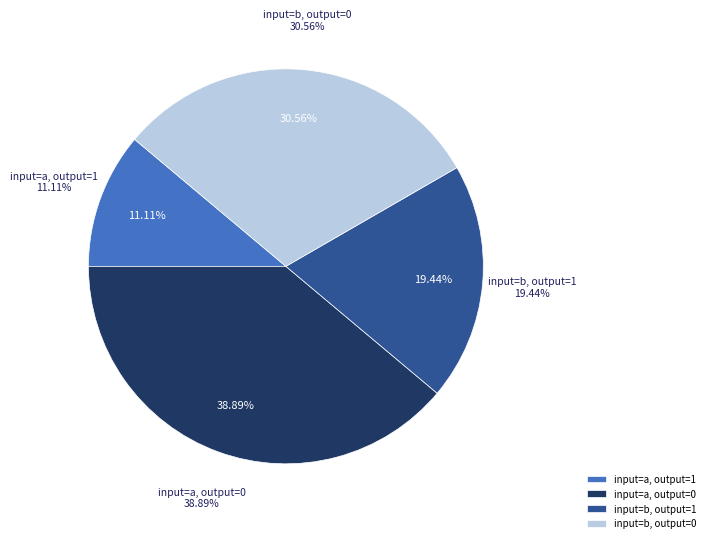

To the nearest percent, what portion does b,output=0 represent?

31%